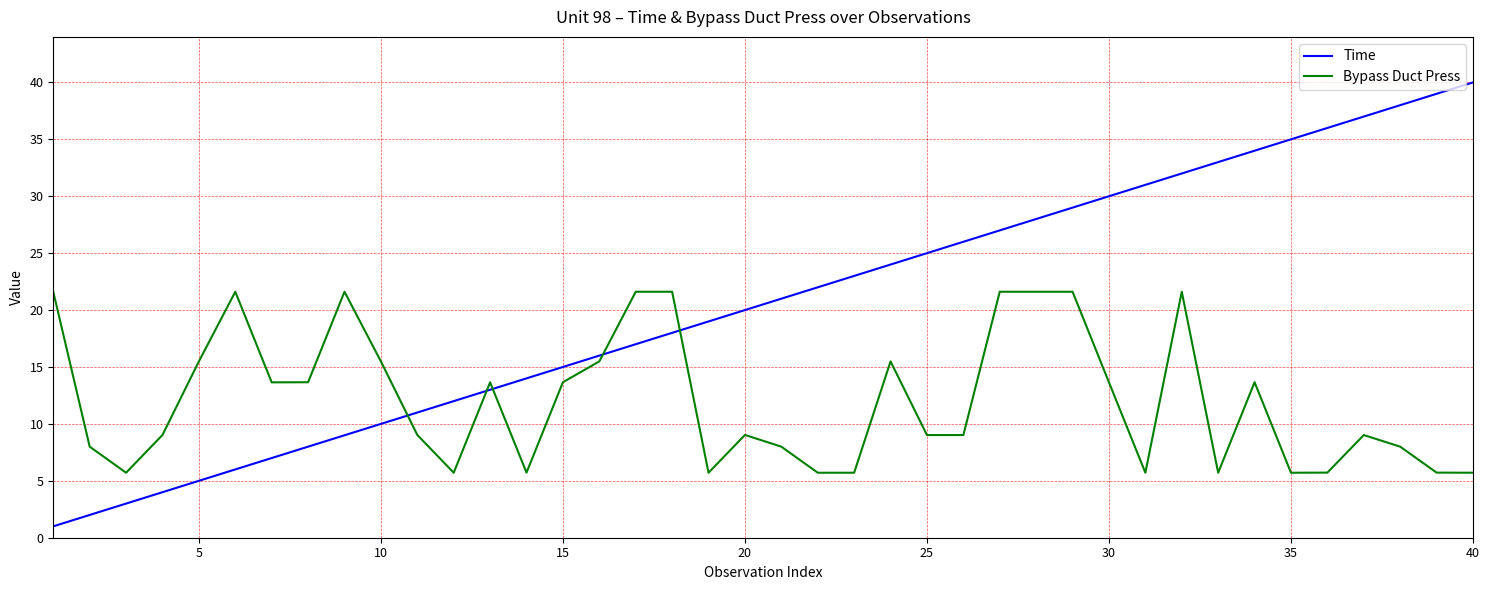

How many lines are shown in the chart?

2